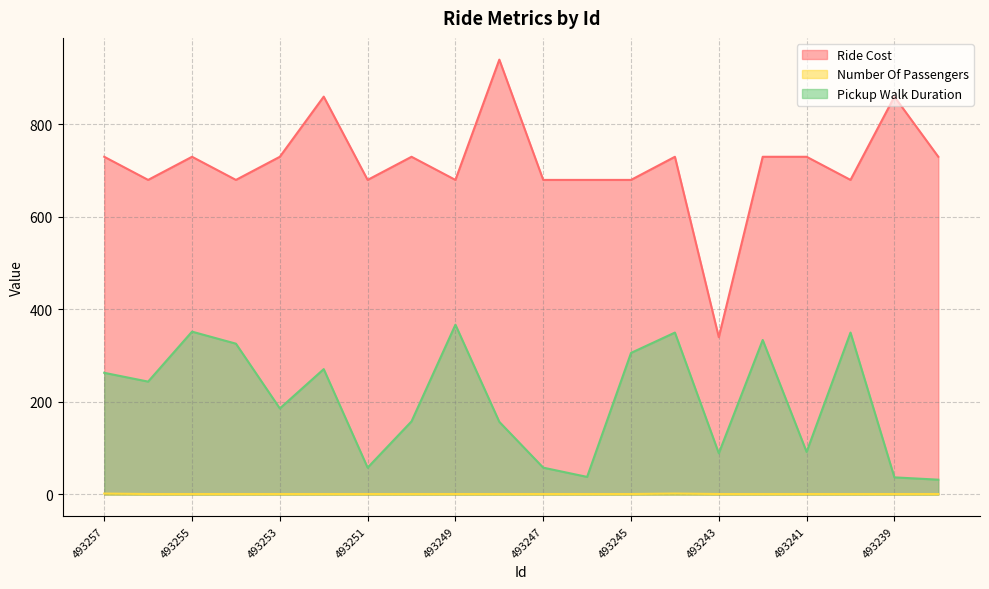

Reading right to left, list all the values displayed in this chart.

Ride Cost: 493238=730	493239=860	493240=680	493241=730	493242=730	493243=340	493244=730	493245=680	493246=680	493247=680	493248=940	493249=680	493250=730	493251=680	493252=860	493253=730	493254=680	493255=730	493256=680	493257=730
Number Of Passengers: 493238=1	493239=1	493240=1	493241=1	493242=1	493243=1	493244=2	493245=1	493246=1	493247=1	493248=1	493249=1	493250=1	493251=1	493252=1	493253=1	493254=1	493255=1	493256=1	493257=2
Pickup Walk Duration: 493238=32	493239=37	493240=350	493241=92	493242=334	493243=89	493244=350	493245=306	493246=38	493247=58	493248=157	493249=367	493250=158	493251=58	493252=271	493253=186	493254=326	493255=352	493256=244	493257=263